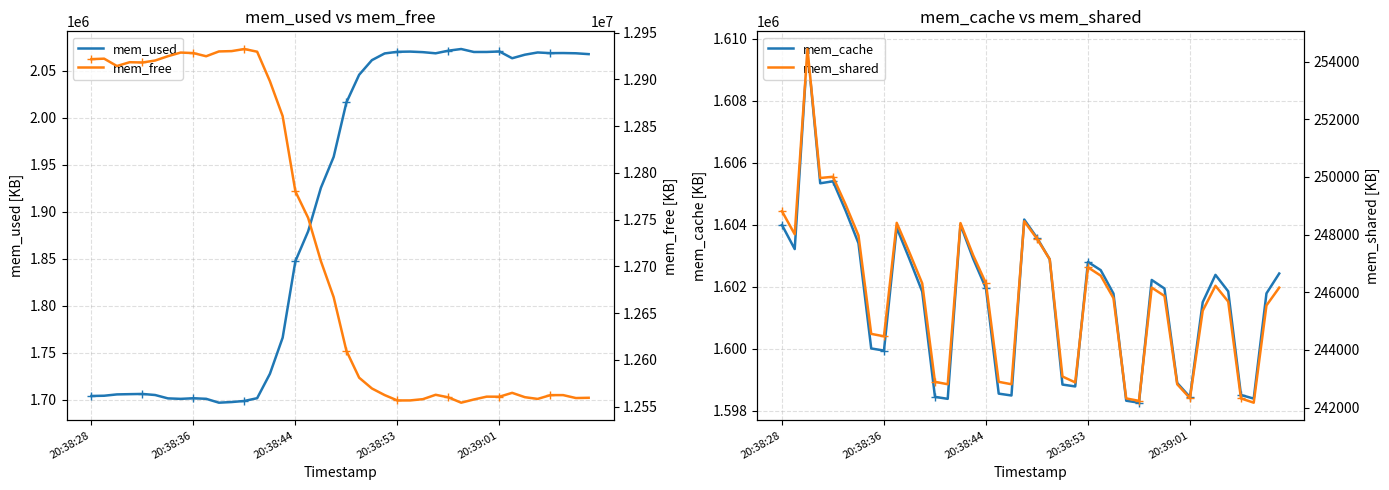

Count the number of data series in this chart.

4